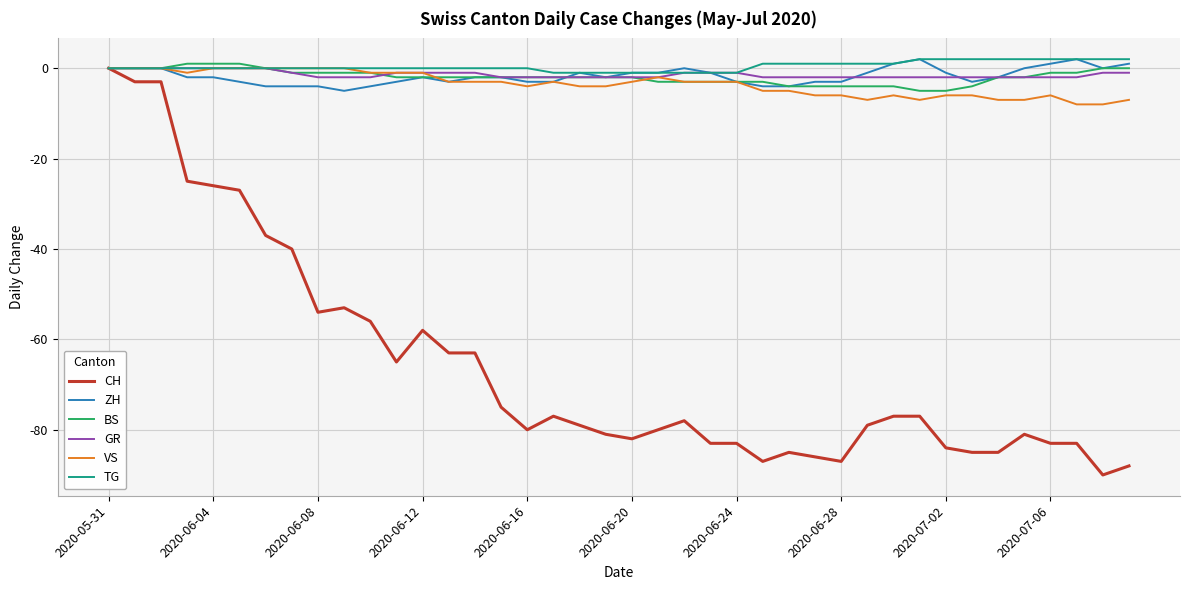

What is the smallest value displayed?

-90